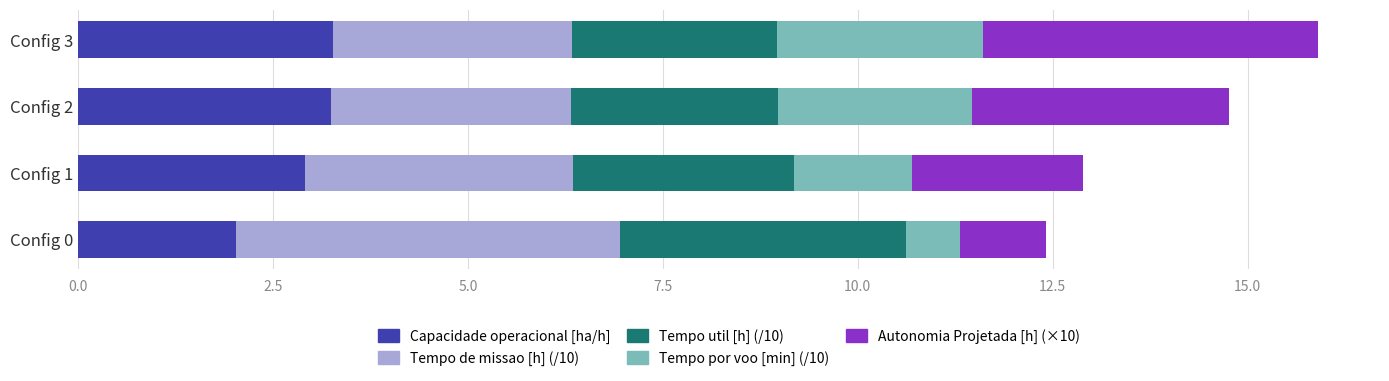

What is the total value across all series at Config 3?

15.9